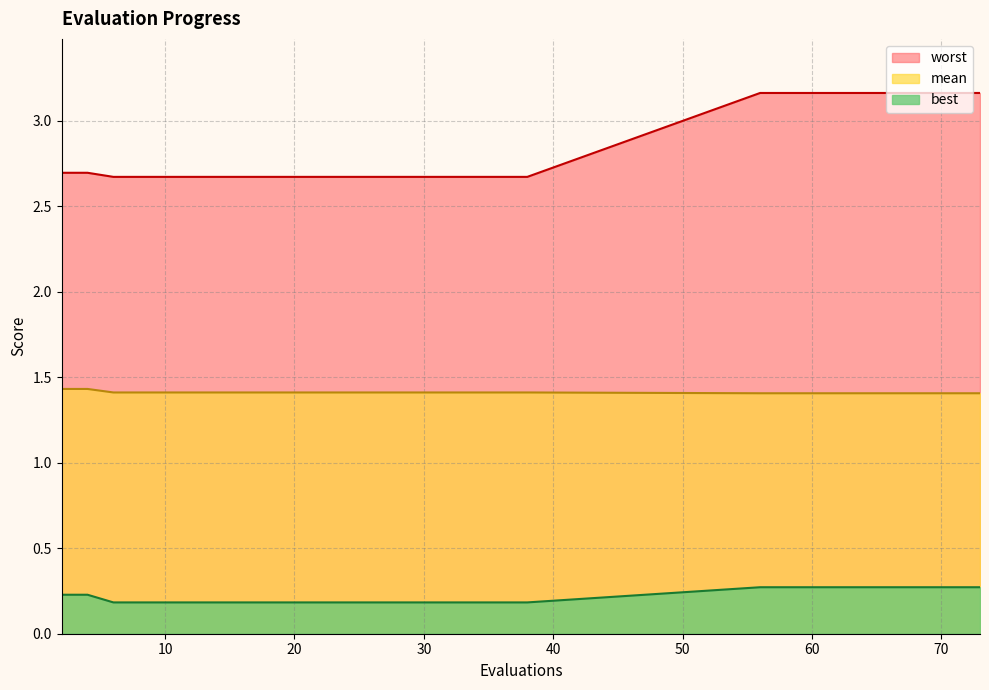

What are all the series names shown in the legend?

worst, mean, best